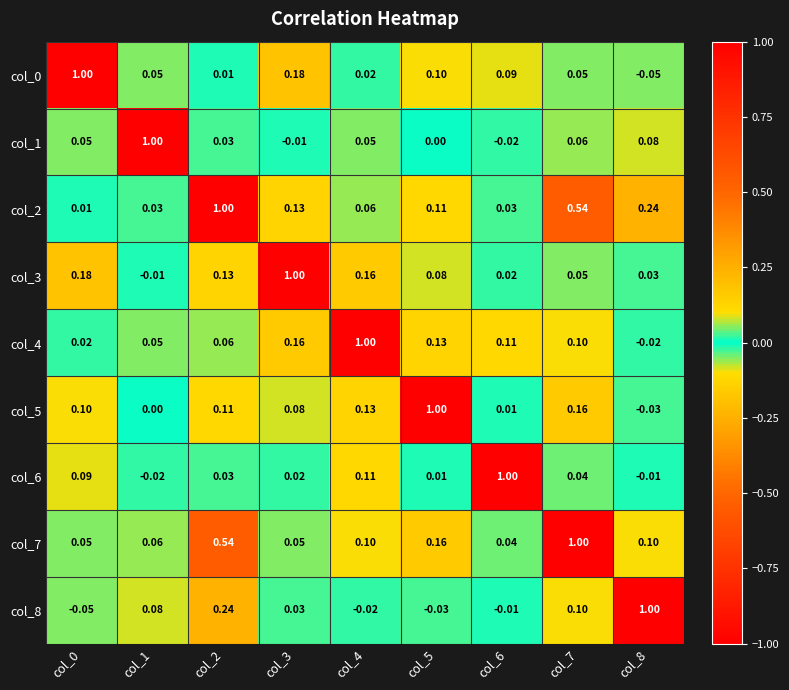

Is the value of col_4 at col_4 greater than the value of col_5 at col_8?

Yes